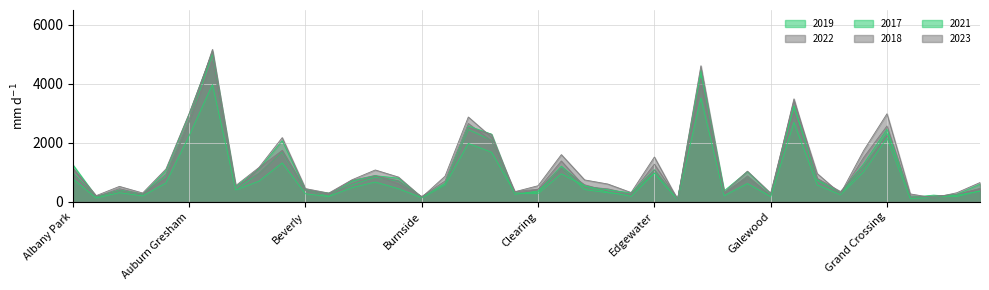

What is the value of the 2018 point at the 22nd from the left?

1131